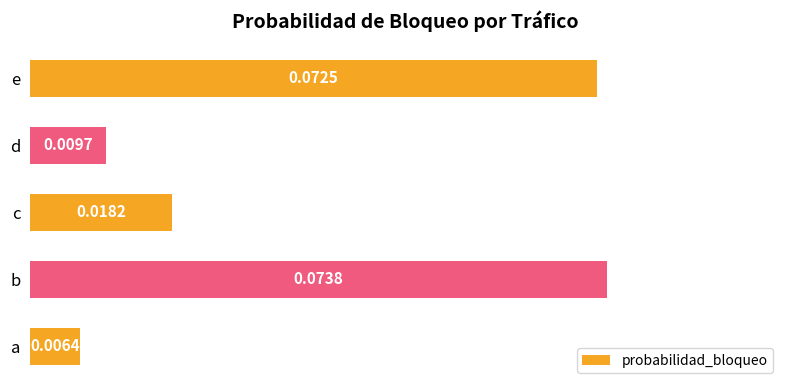

At which category does the chart reach its peak across all series?

b